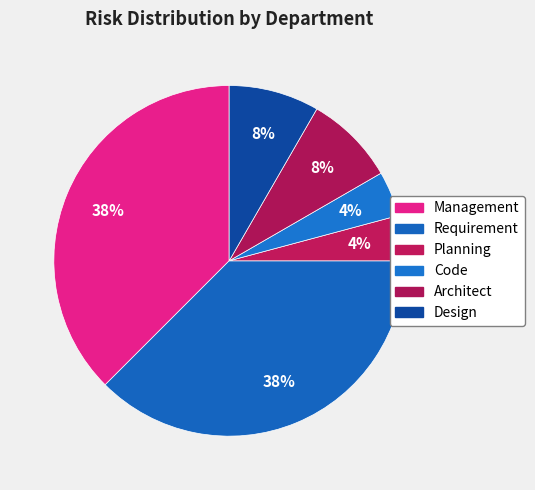

Count the number of slices in the pie.

6